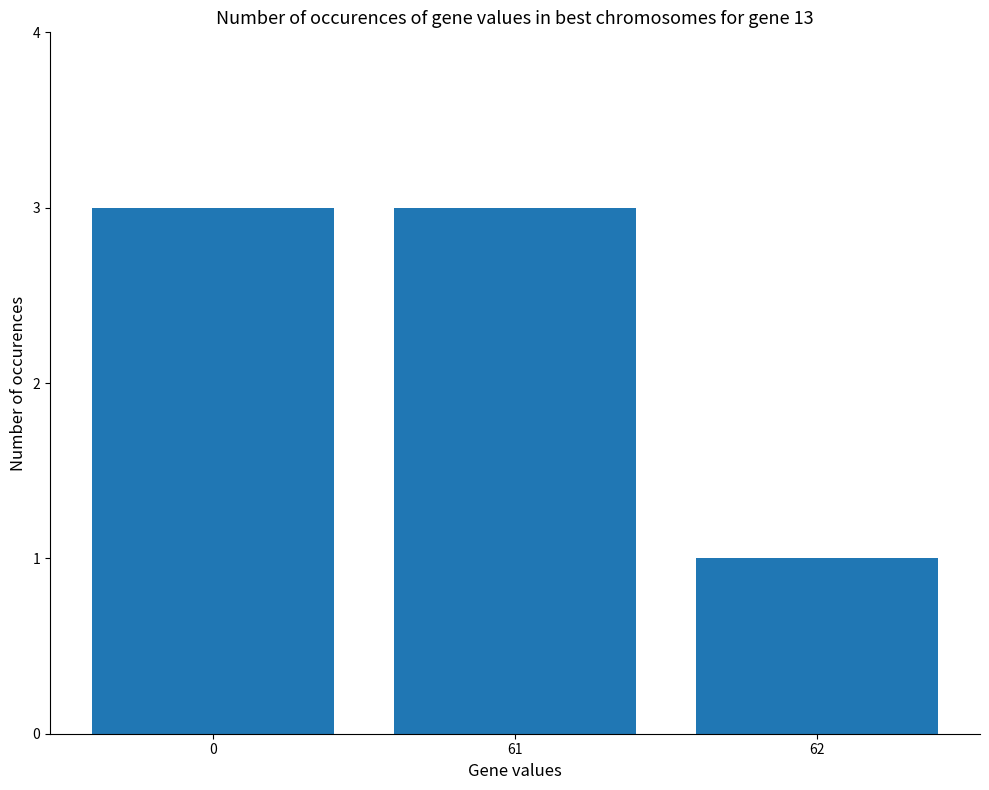

The chart shows a value of 3 at 0. True or false?

True